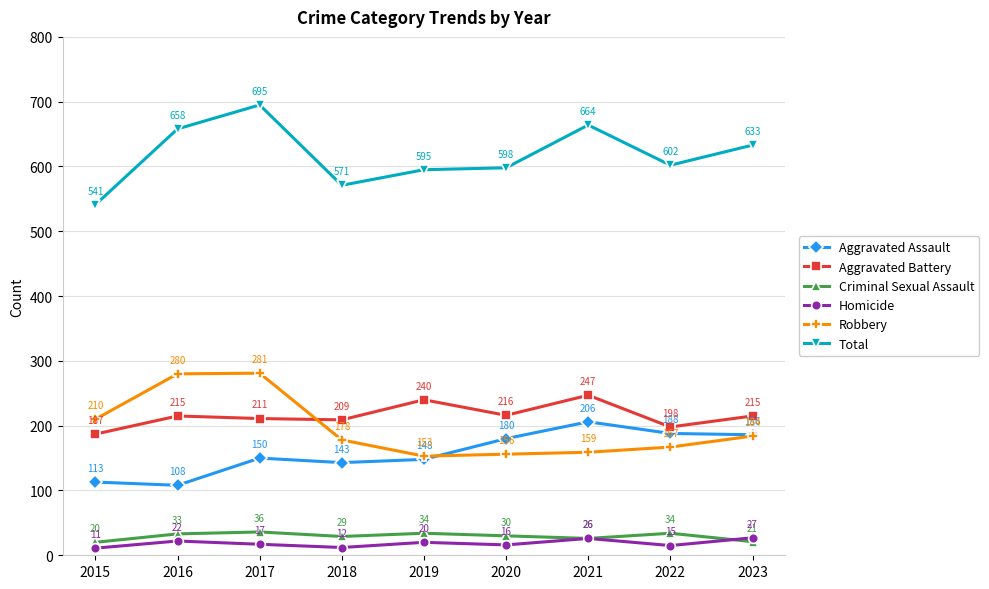

What is the maximum value shown in the chart?

695